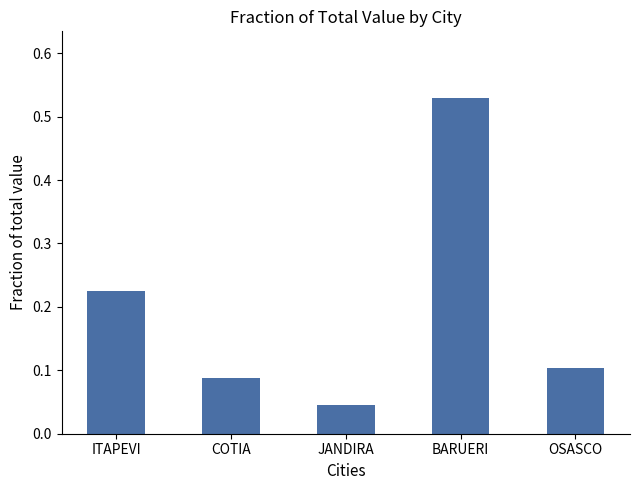

True or false: the data shows 0.7 at BARUERI.

False